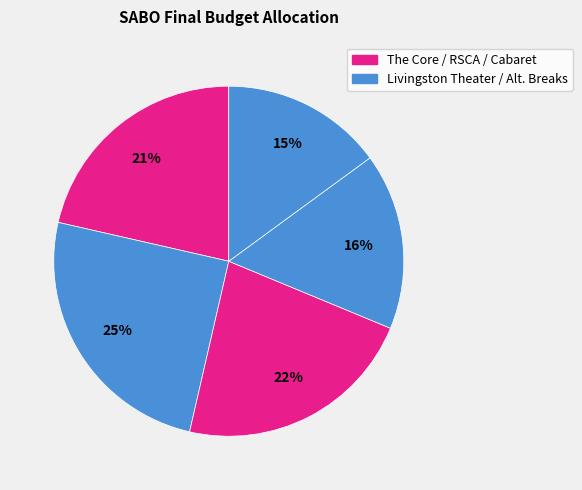

Count the number of slices in the pie.

5